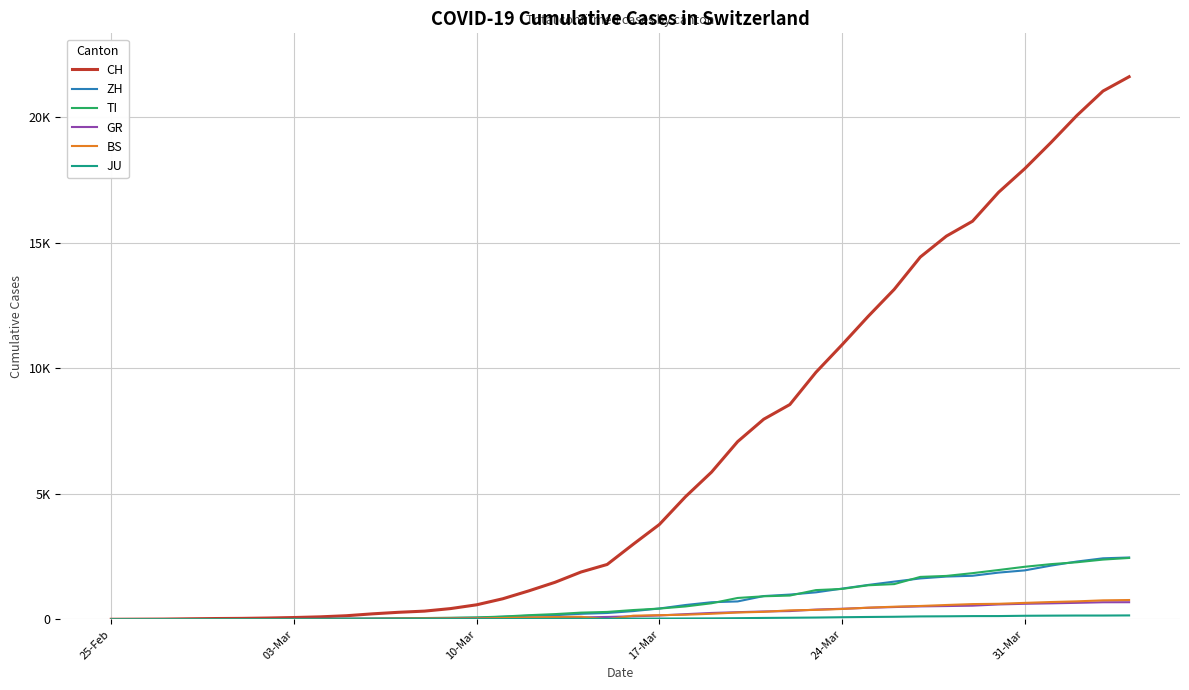

Does the chart display data point markers on the line(s)?

No